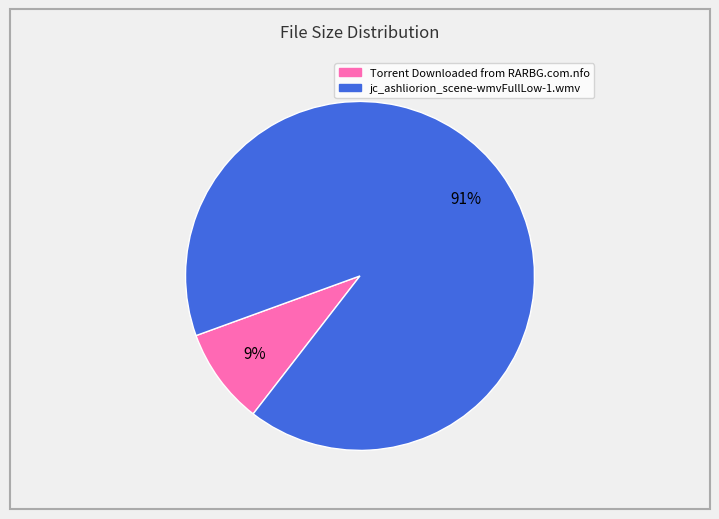

What percentage is the jc_ashliorion_scene-wmvFullLow-1.wmv slice, to the nearest percent?

91%